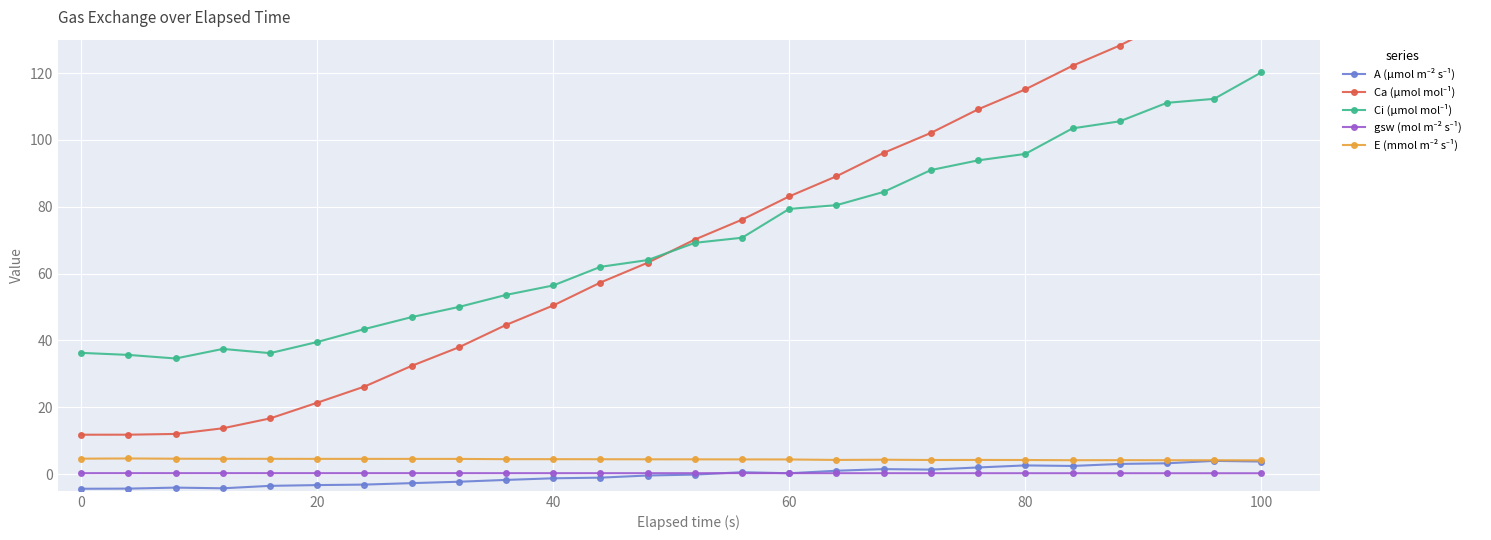

What is the lowest value of the E (mmol m⁻² s⁻¹) series?

4.1